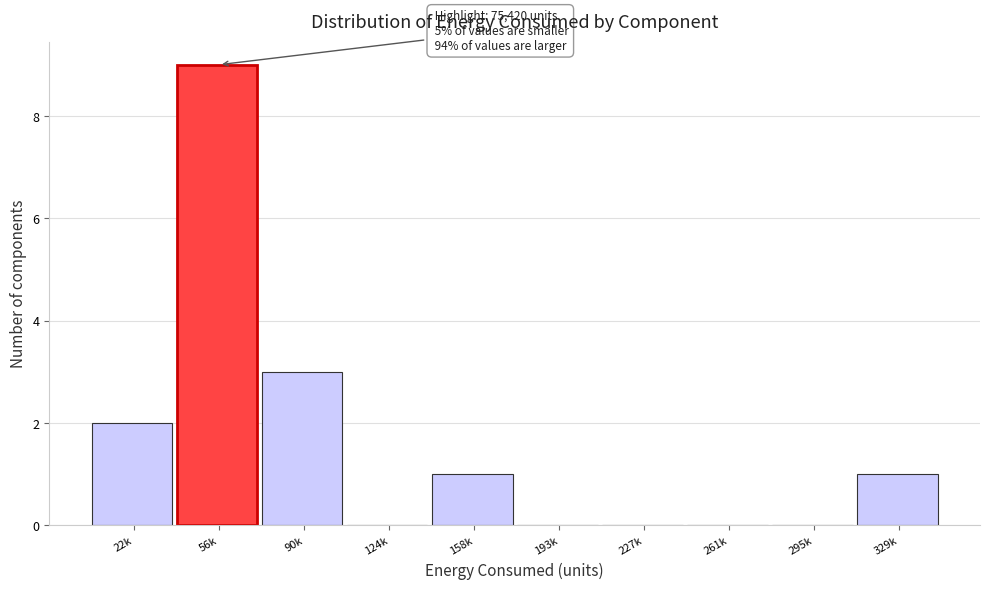

Reading left to right, list all the values displayed in this chart.

22k=2	56k=9	90k=3	124k=0	158k=1	193k=0	227k=0	261k=0	295k=0	329k=1